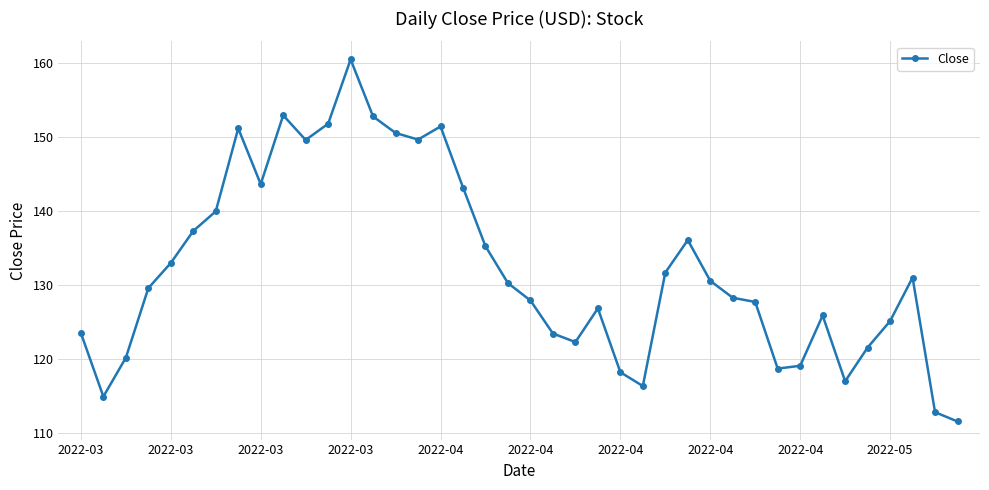

What is the greatest value displayed?

160.5